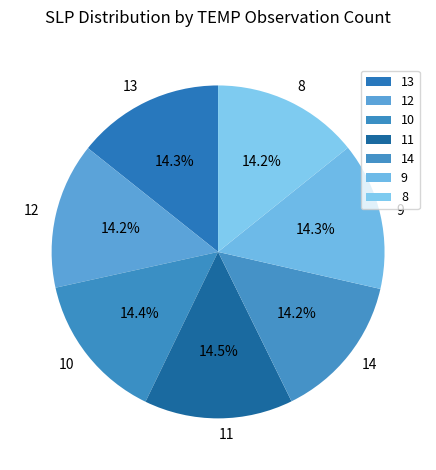

Is there any slice that represents more than half of the pie?

No